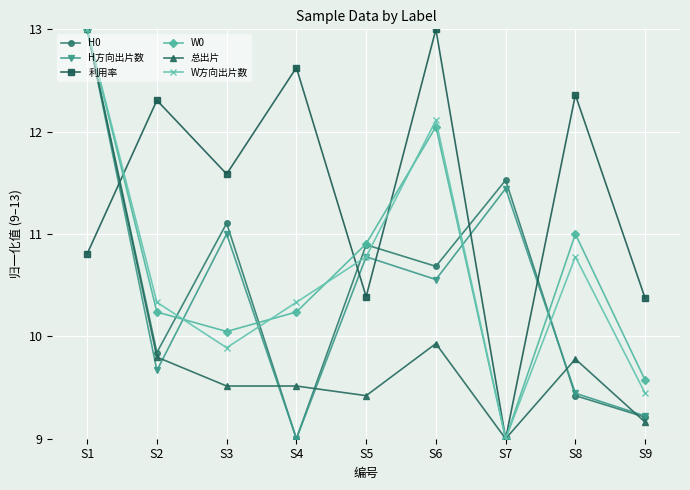

What is the total value across all series at S6?

68.3